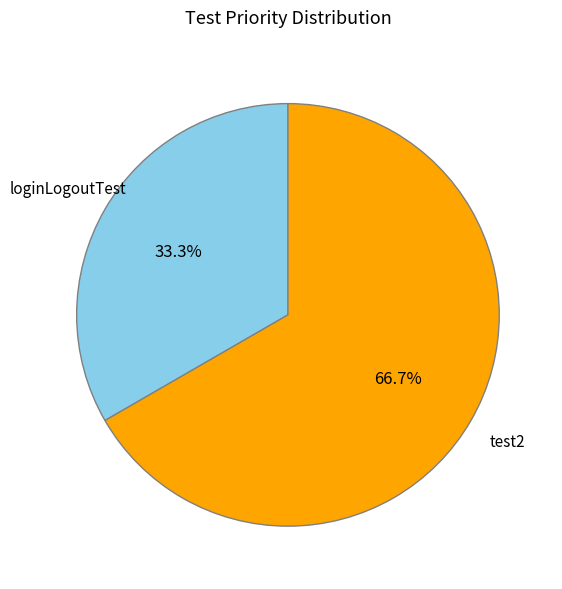

True or false: loginLogoutTest accounts for 33% of the total.

True